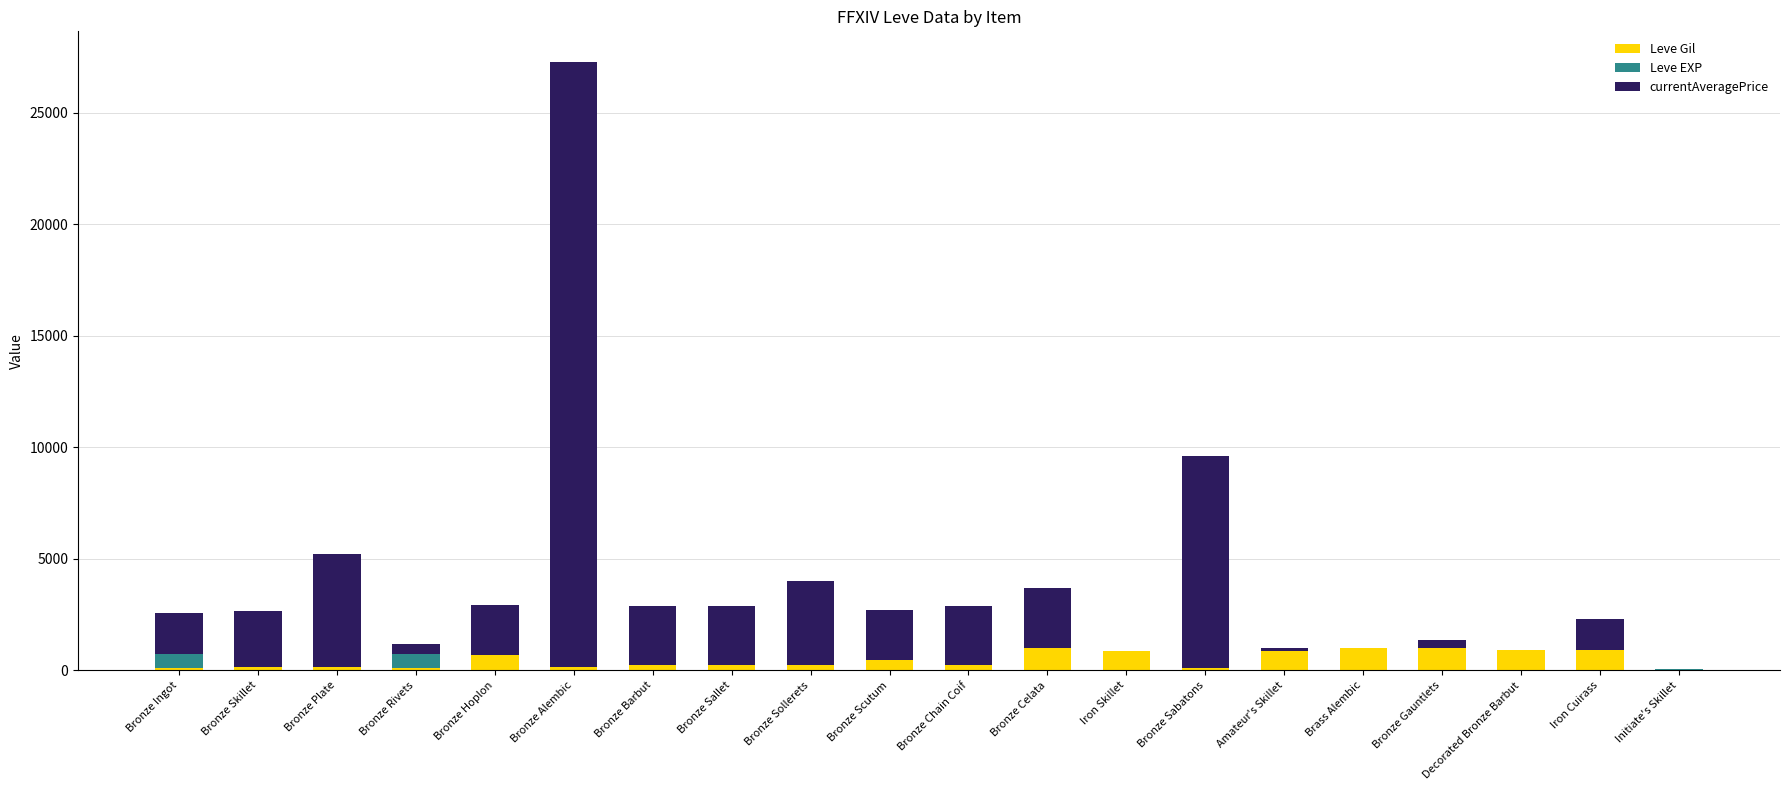

At which category is the sum across all series the highest?

Bronze Alembic